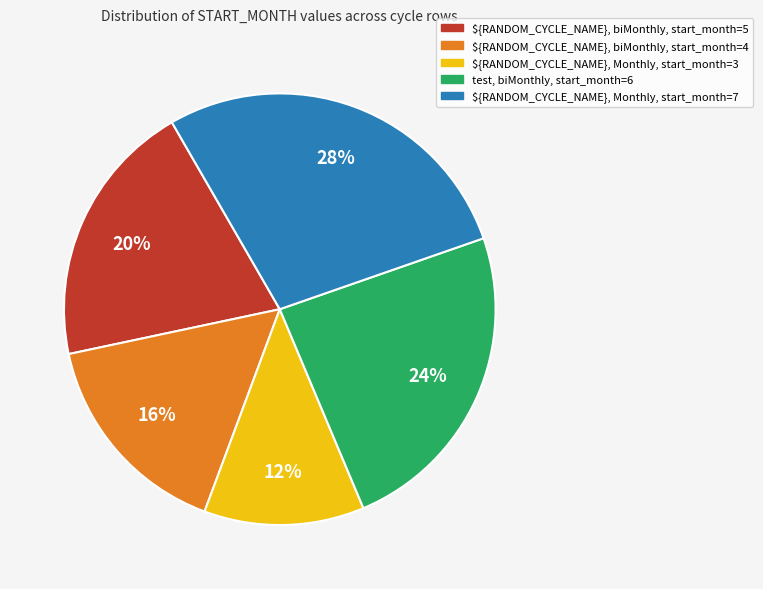

To the nearest percent, what portion does ${RANDOM_CYCLE_NAME}, Monthly, start_month=7 represent?

28%